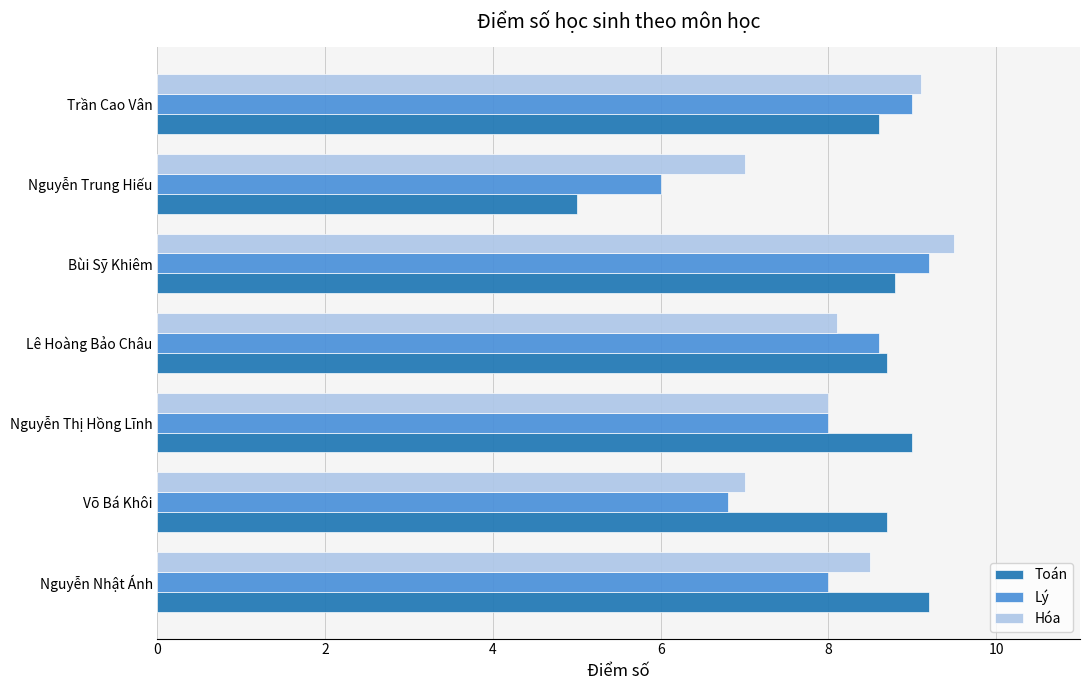

What is the difference between the maximum and second lowest values in the Hóa series?

2.5